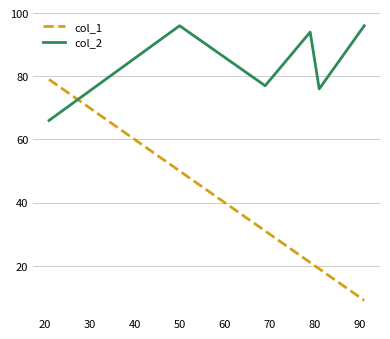

Which series has the largest total across all categories?

col_2